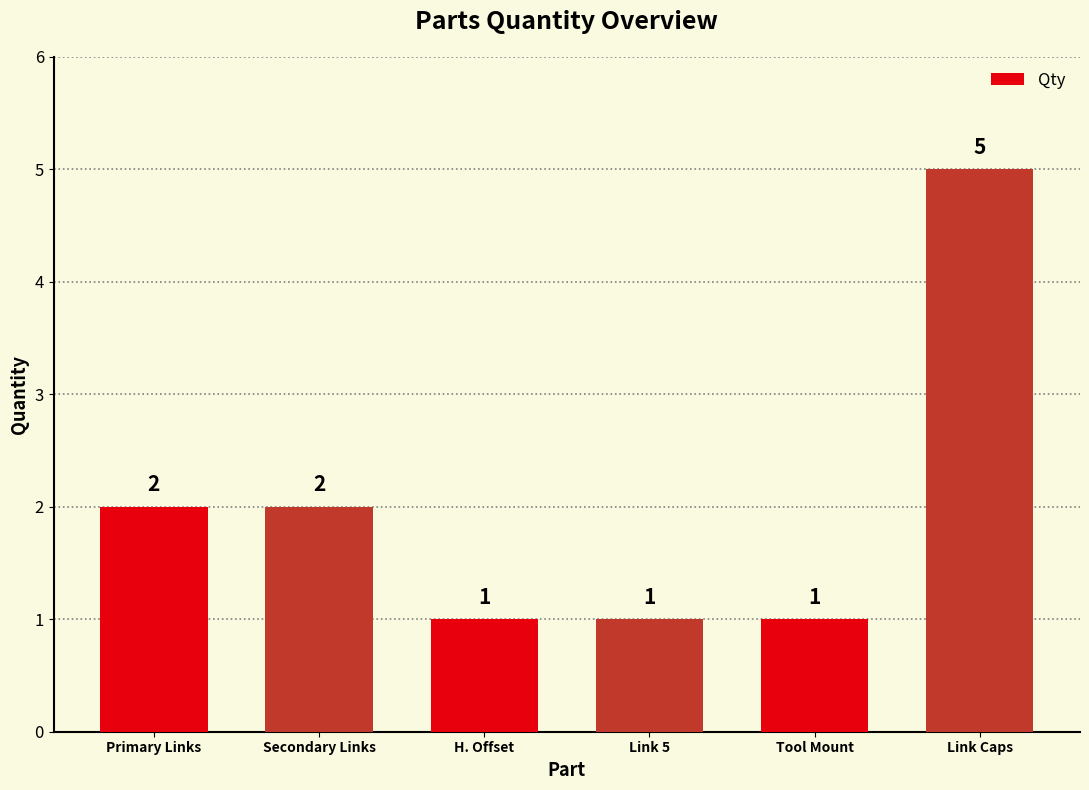

What is the change in value from Secondary Links to Tool Mount?

-1